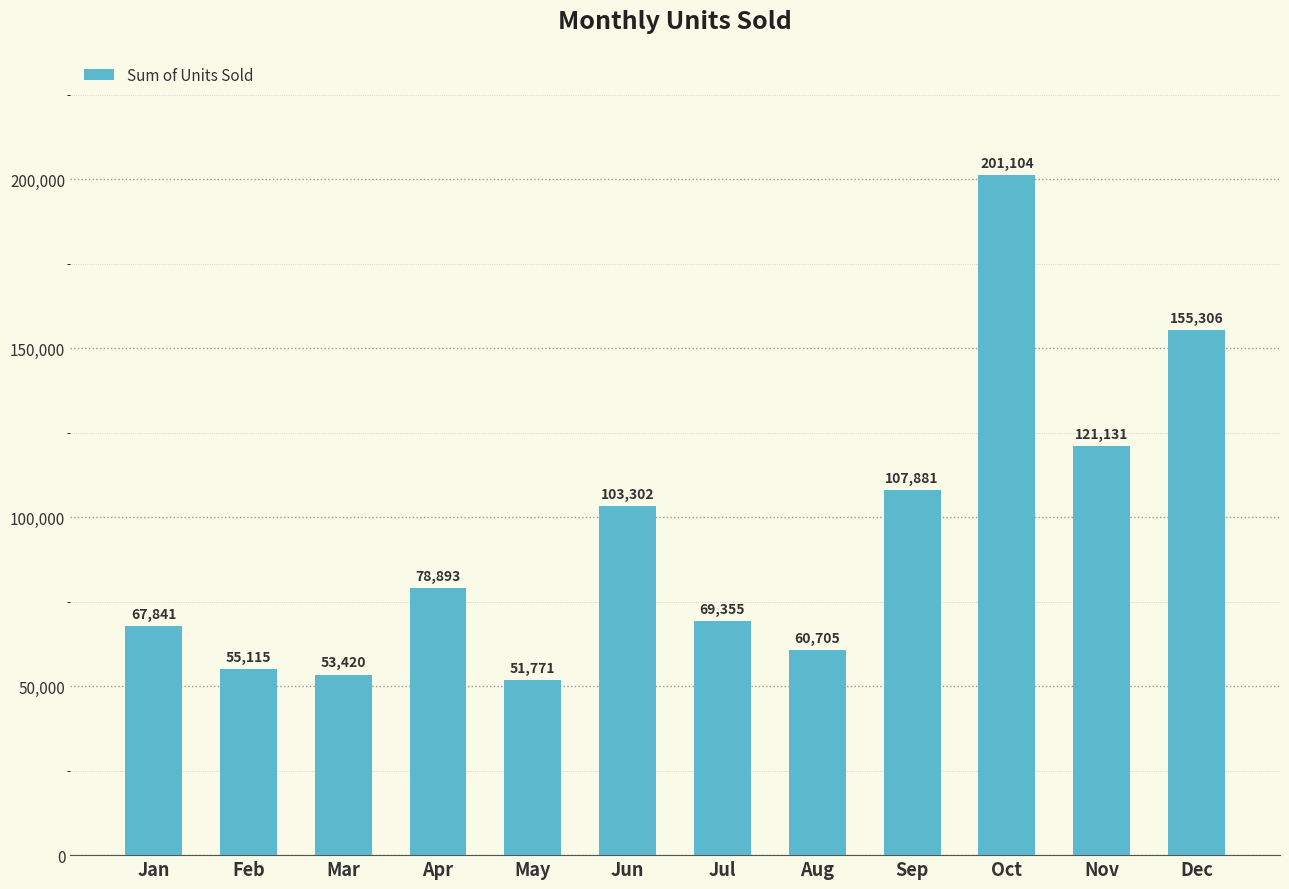

Read the value at Jun.

103302